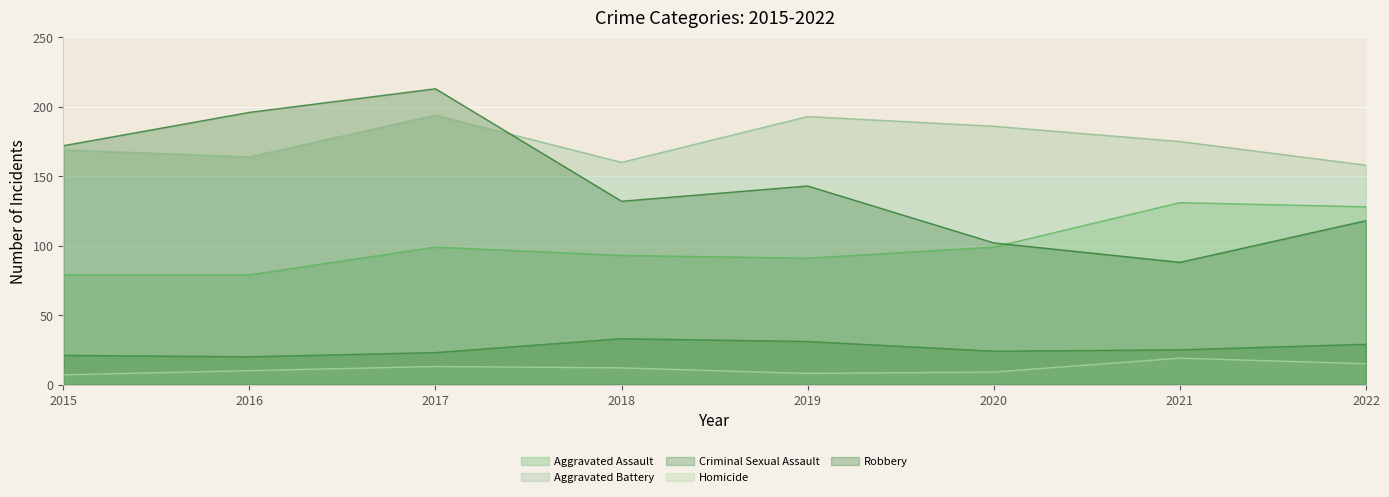

At which category is the sum across all series the highest?

2017